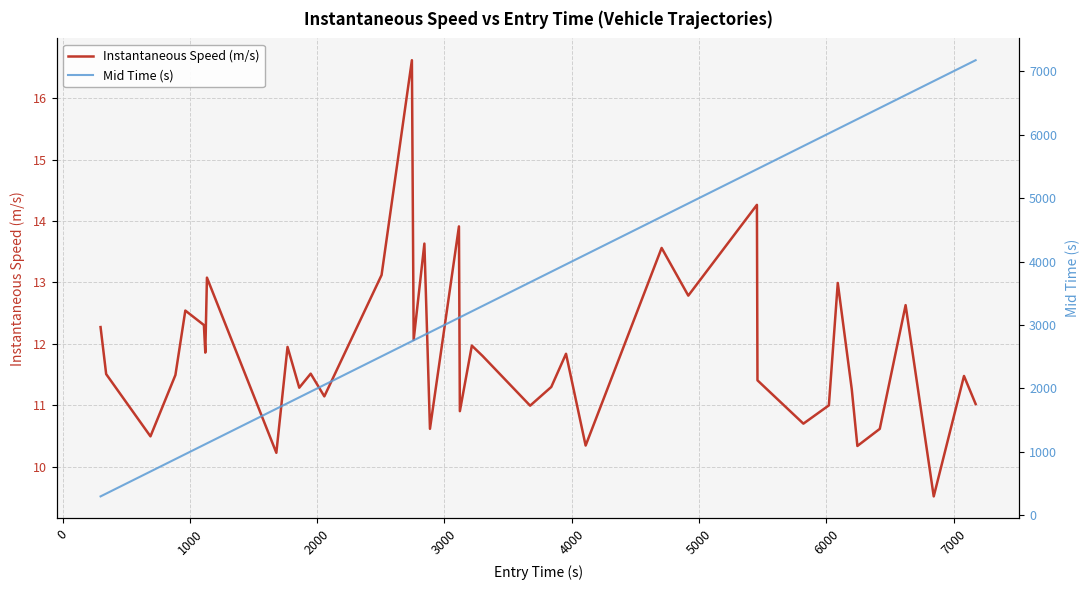

True or false: Mid Time (s) and Instantaneous Speed (m/s) intersect in this chart.

False